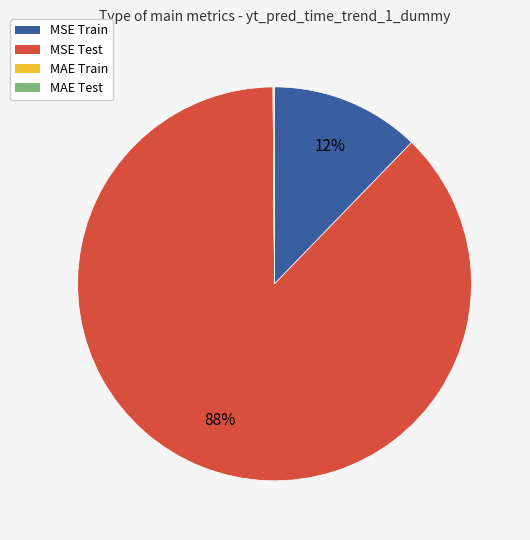

Which category has the biggest portion of the pie?

MSE Test